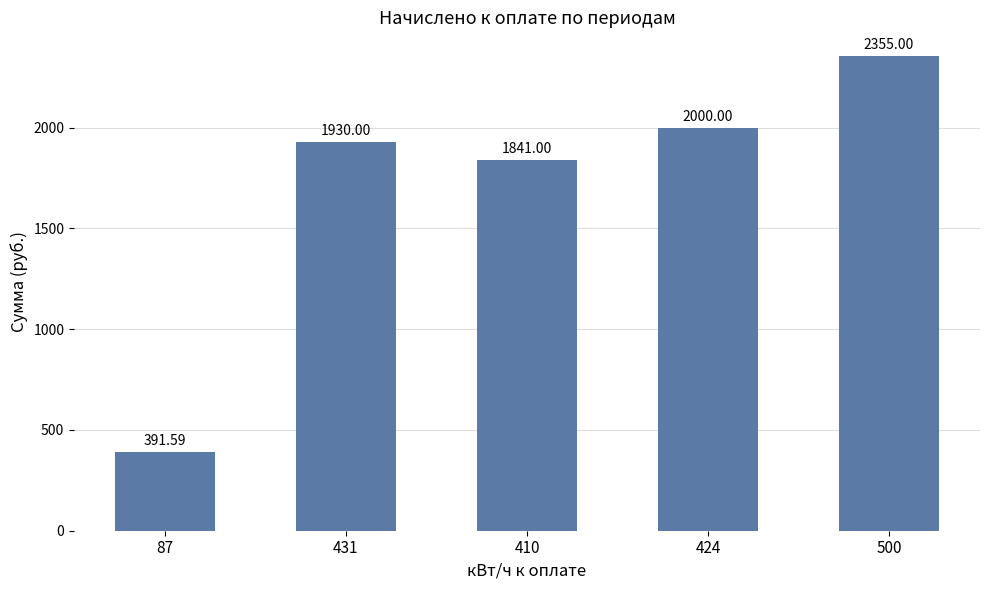

Approximately how many times larger is the value at 424 compared to 431?

1.0